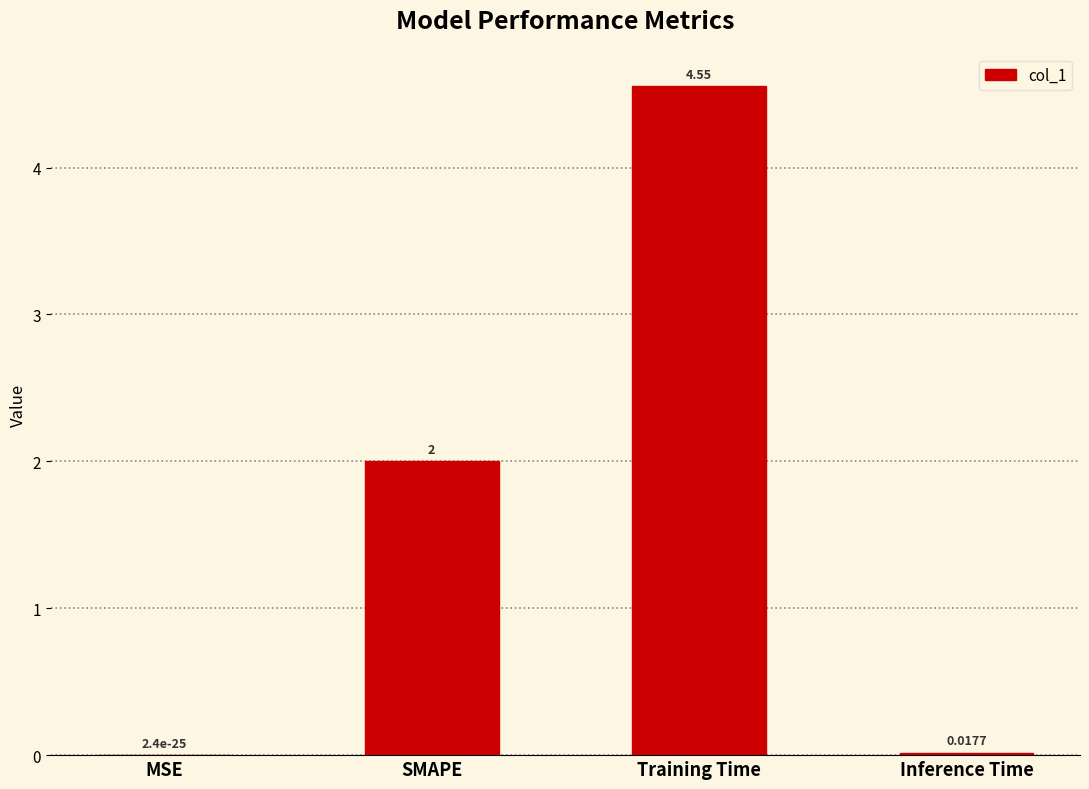

Which label corresponds to the largest value in the chart?

Training Time